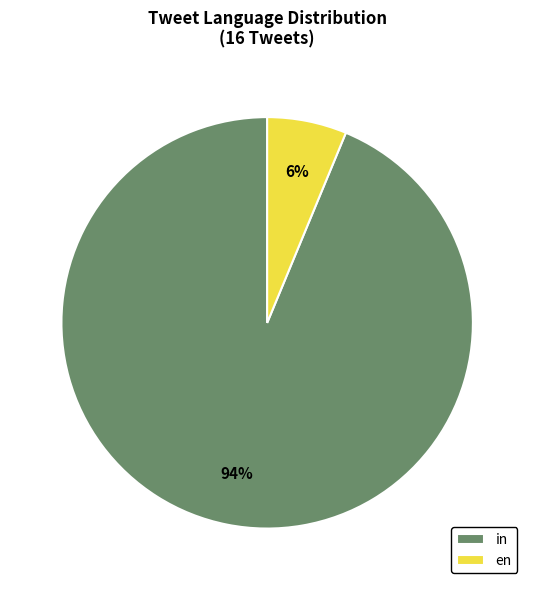

Combined, do in and en account for over 50%?

Yes